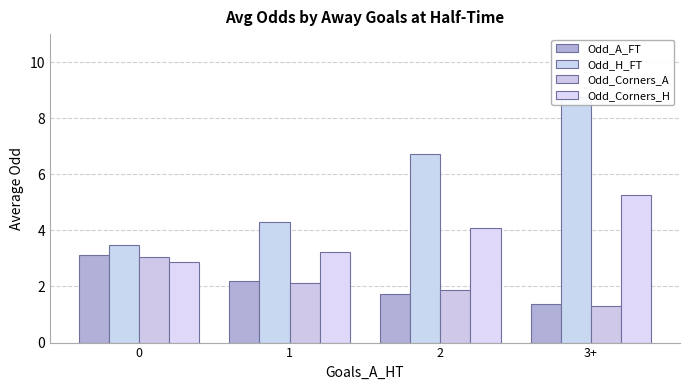

What is the label of the 2nd bar from the left?

1